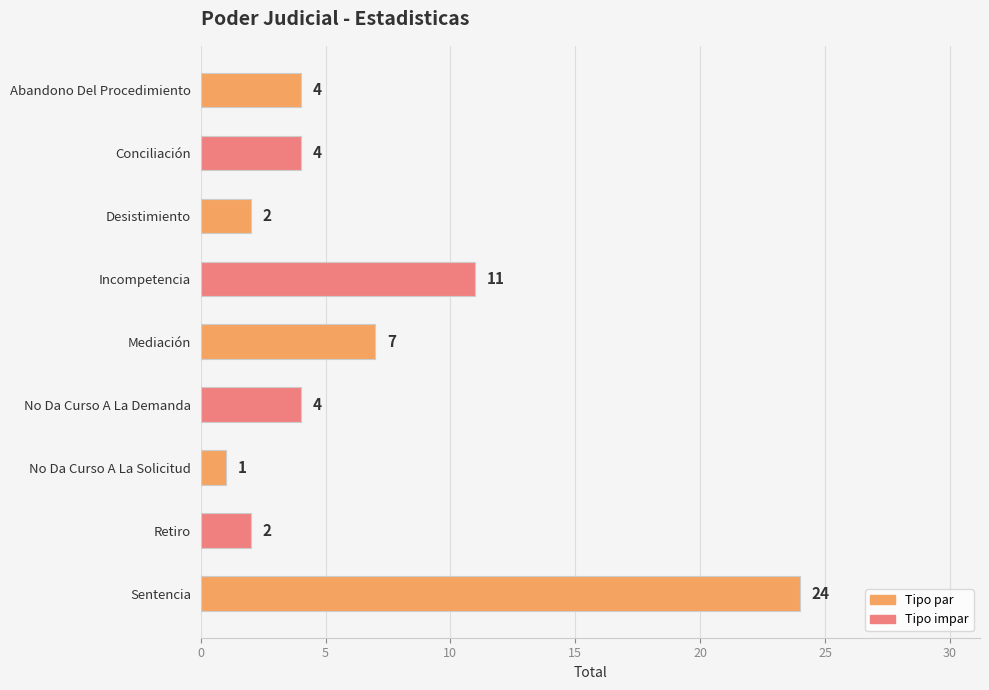

Which label corresponds to the smallest value in the chart?

No Da Curso A La Solicitud